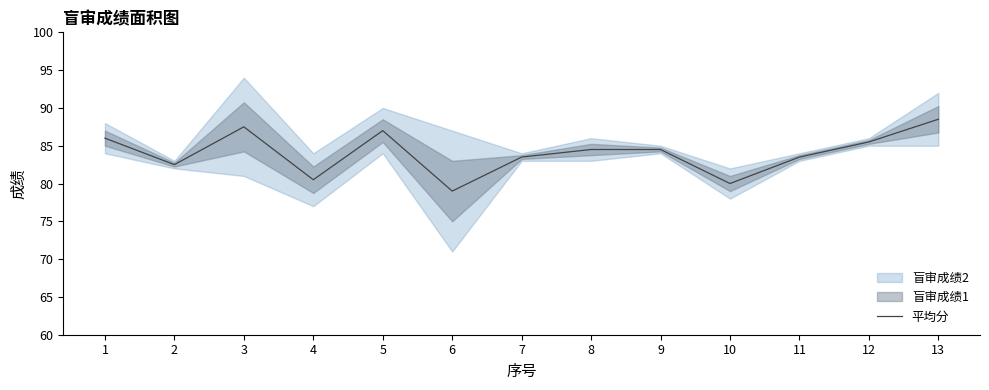

Where is the first local minimum?

2